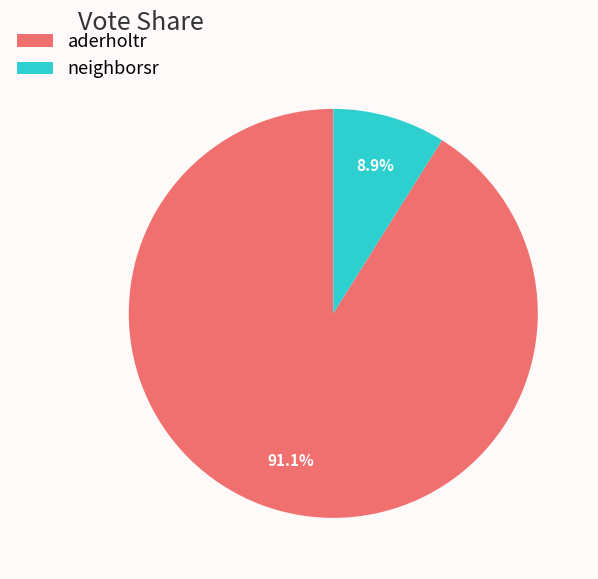

To the nearest percent, what is the average slice percentage?

50%